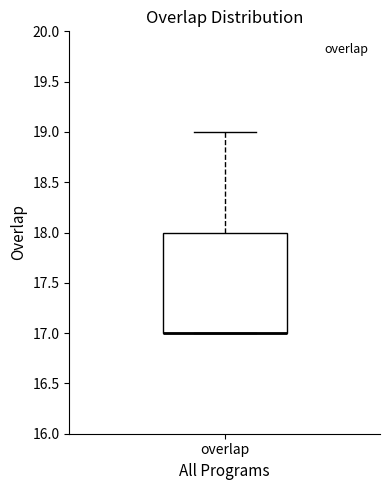

Transcribe this box plot: give where the median line is, the range the box spans, and where the two whiskers end, as read against the y-axis. The values are not printed on the chart, so give them approximately, as read against the axis.

median 17 (drawn on the box's lower edge), box 17 to 18, whiskers 17 to 19